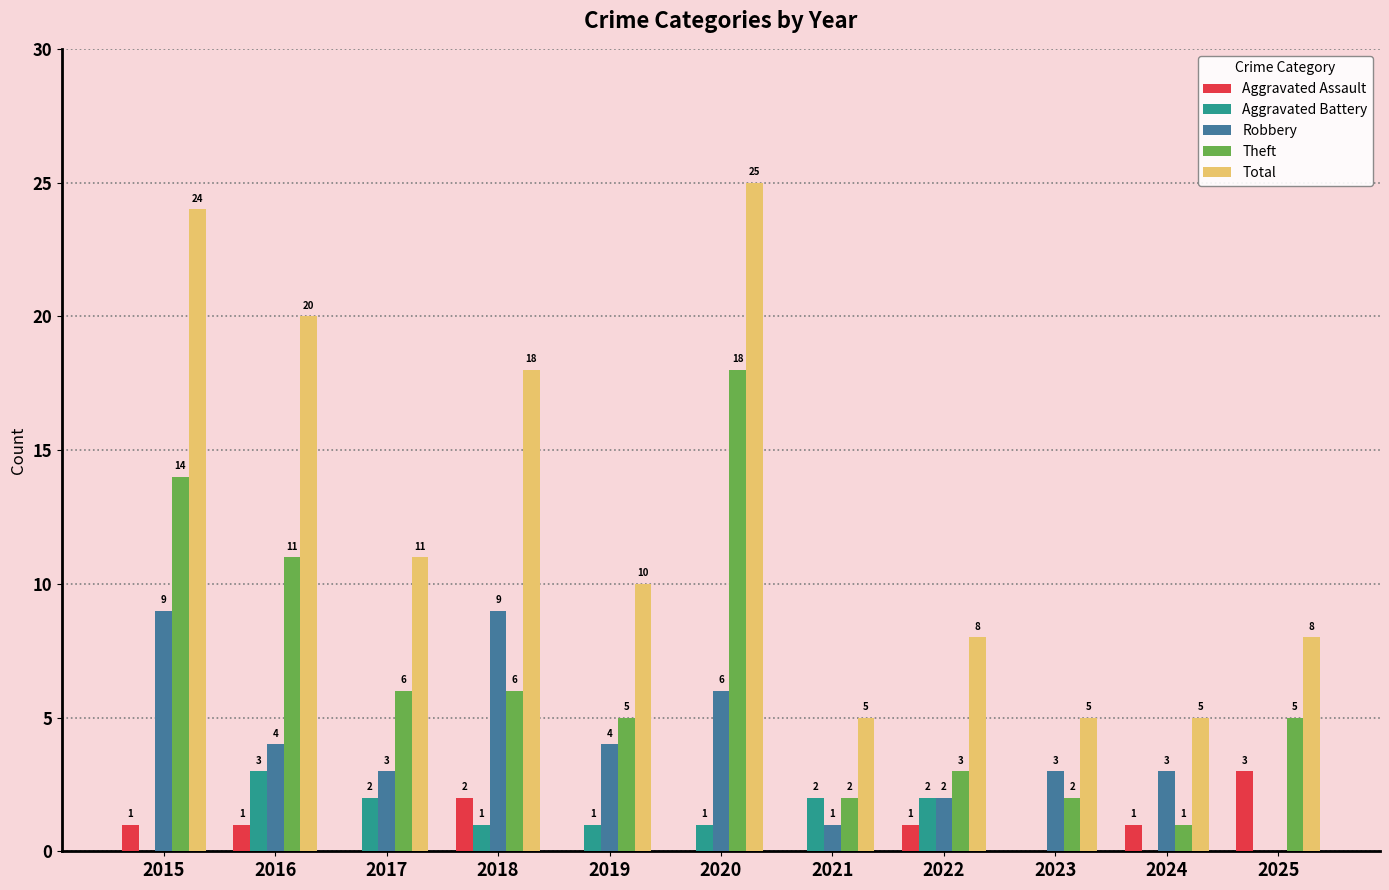

What is the difference between the Aggravated Battery values at 2023 and 2020?

1